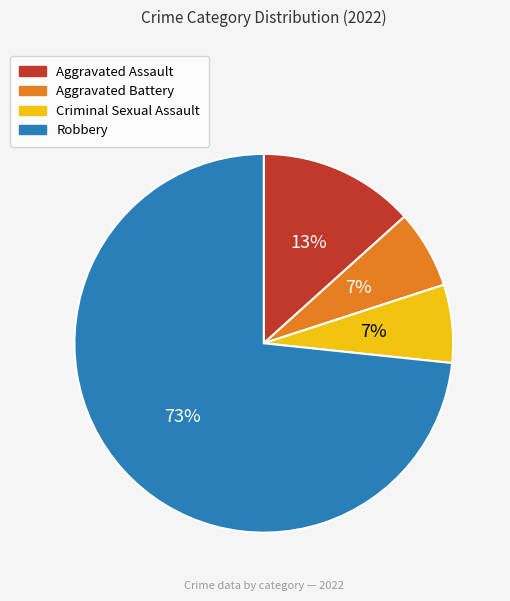

Between Robbery and Aggravated Assault, which is larger?

Robbery